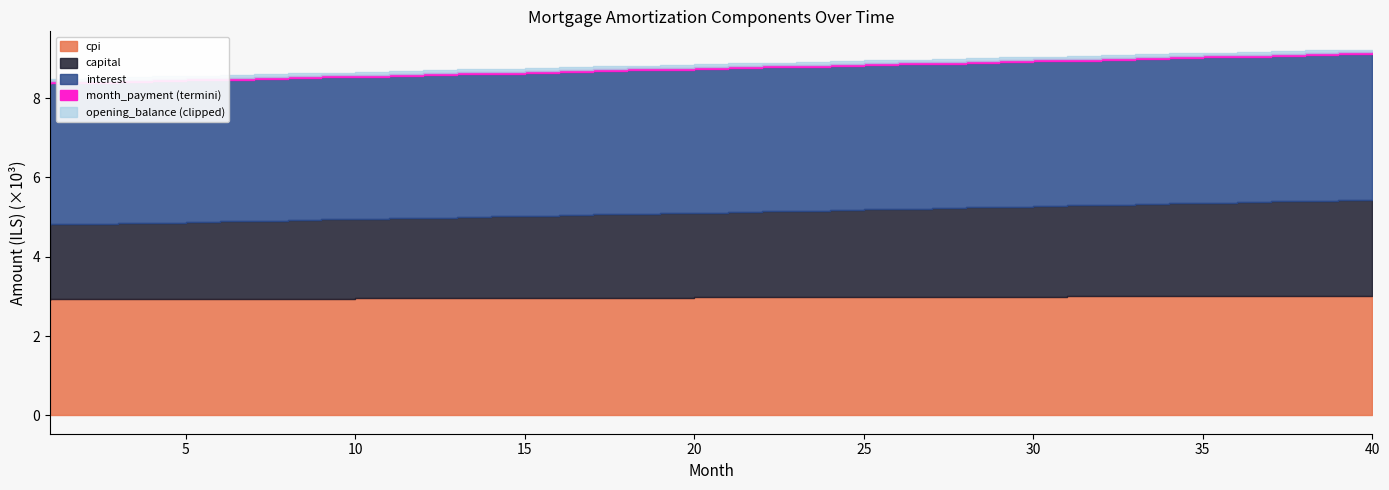

True or false: opening_balance and interest intersect in this chart.

False